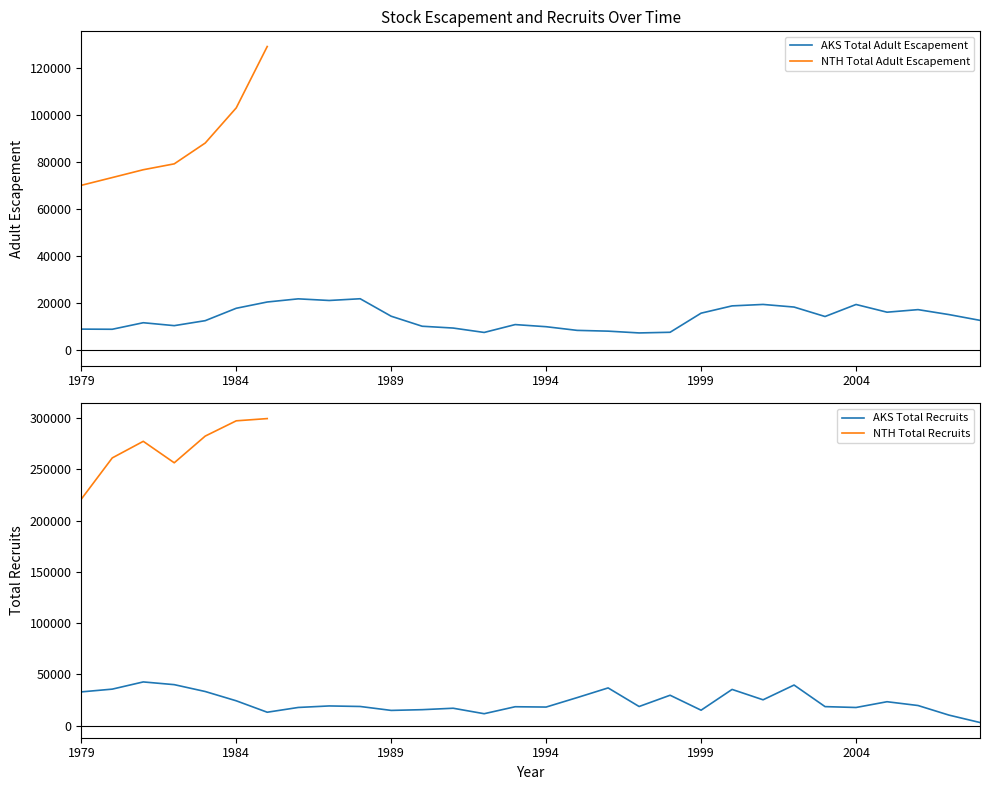

Is the value of AKS (Total Recruits) at 1983 greater than the value of AKS (Total Adult Escapement) at 1980?

Yes